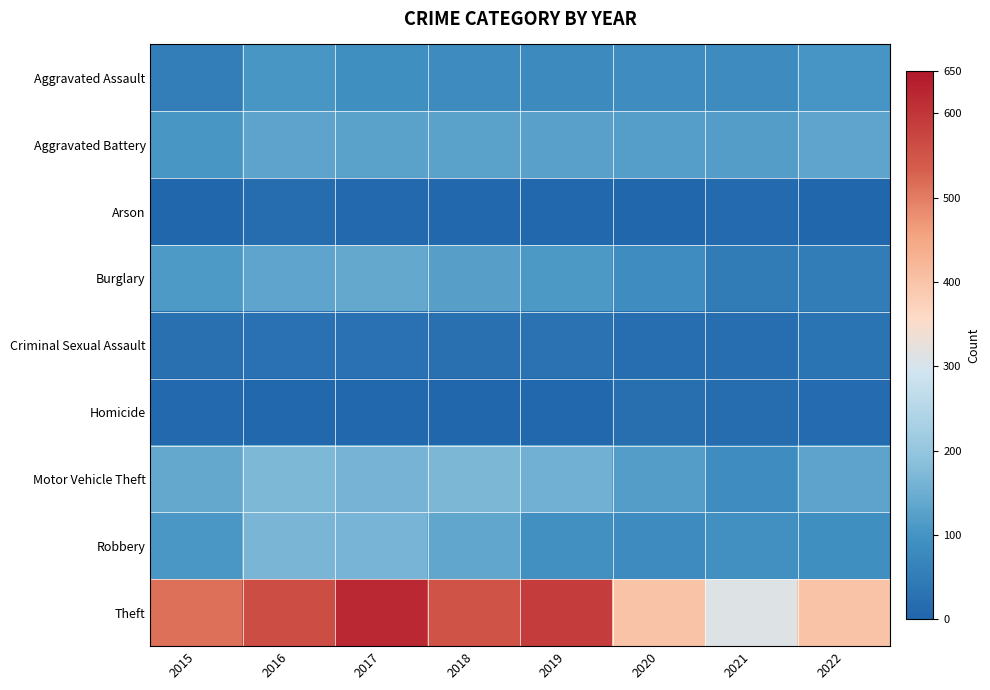

Reading left to right, list all the values displayed in this chart.

Aggravated Assault: 2015=54	2016=105	2017=89	2018=83	2019=79	2020=88	2021=86	2022=102
Aggravated Battery: 2015=106	2016=132	2017=128	2018=128	2019=125	2020=121	2021=119	2022=133
Arson: 2015=5	2016=16	2017=8	2018=6	2019=6	2020=5	2021=12	2022=5
Burglary: 2015=113	2016=134	2017=140	2018=122	2019=111	2020=88	2021=47	2022=53
Criminal Sexual Assault: 2015=23	2016=27	2017=27	2018=24	2019=28	2020=18	2021=18	2022=32
Homicide: 2015=8	2016=7	2017=7	2018=4	2019=7	2020=21	2021=16	2022=14
Motor Vehicle Theft: 2015=140	2016=172	2017=162	2018=170	2019=156	2020=118	2021=88	2022=130
Robbery: 2015=109	2016=166	2017=163	2018=135	2019=93	2020=82	2021=92	2022=90
Theft: 2015=514	2016=562	2017=622	2018=552	2019=590	2020=399	2021=311	2022=401